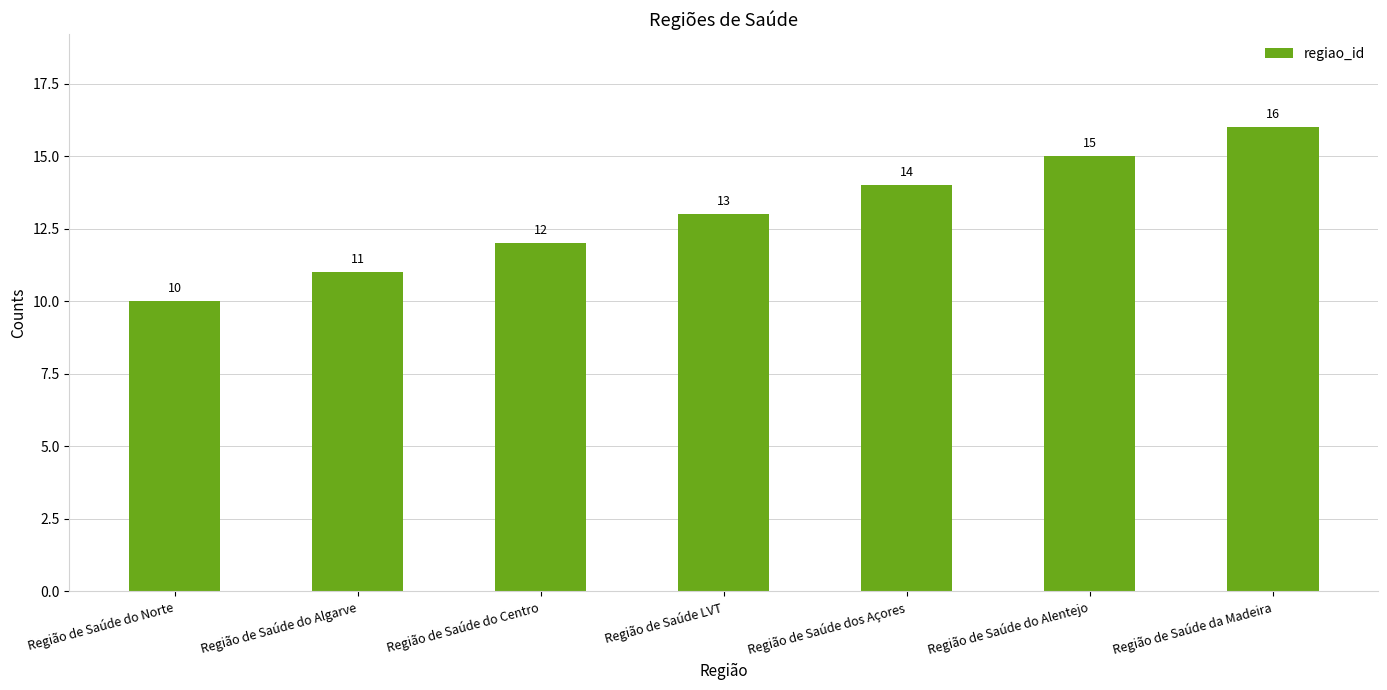

How many values are between 11 and 15?

5